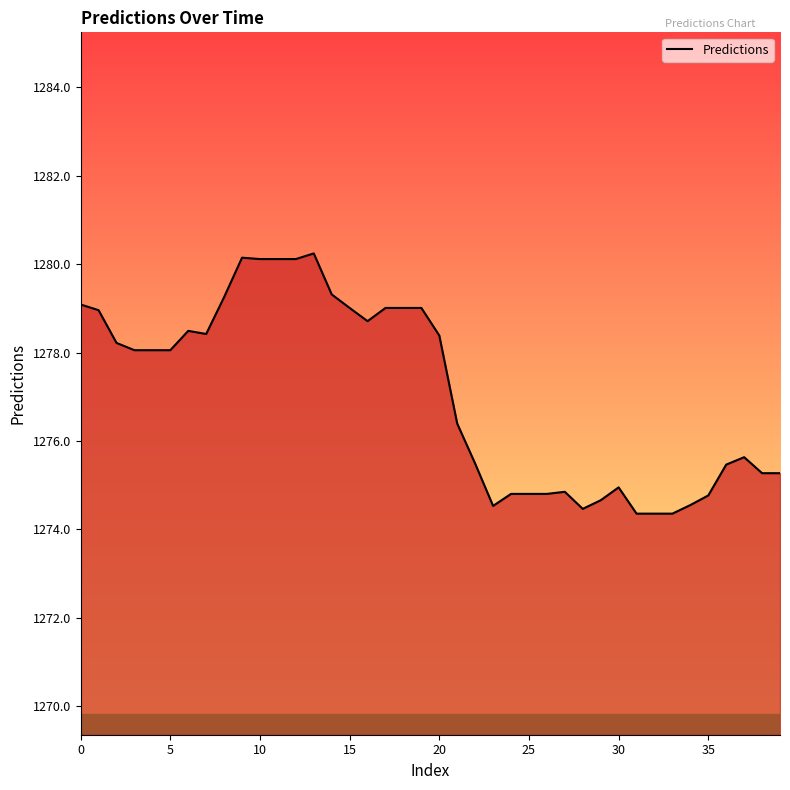

What is the maximum value shown in the chart?

1280.2